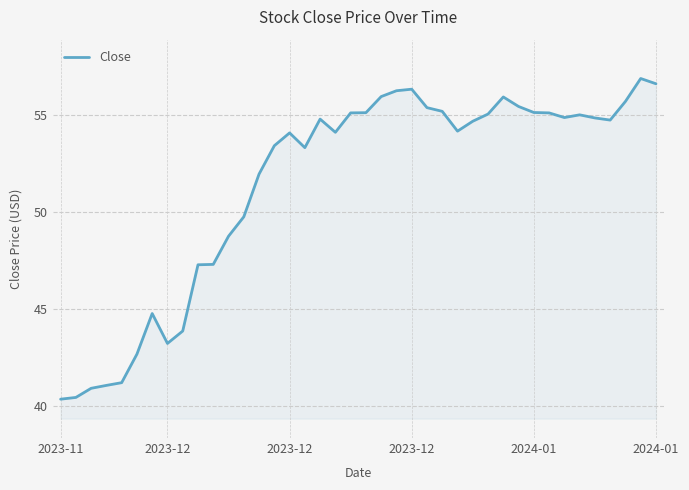

What is the smallest value displayed?

40.4